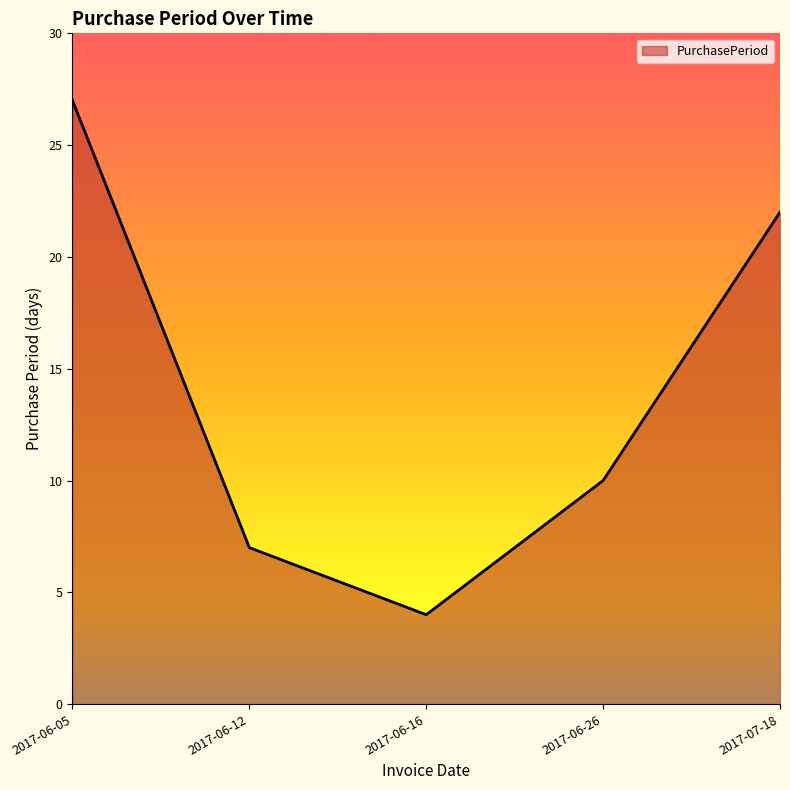

Read the value at 2017-06-26.

10